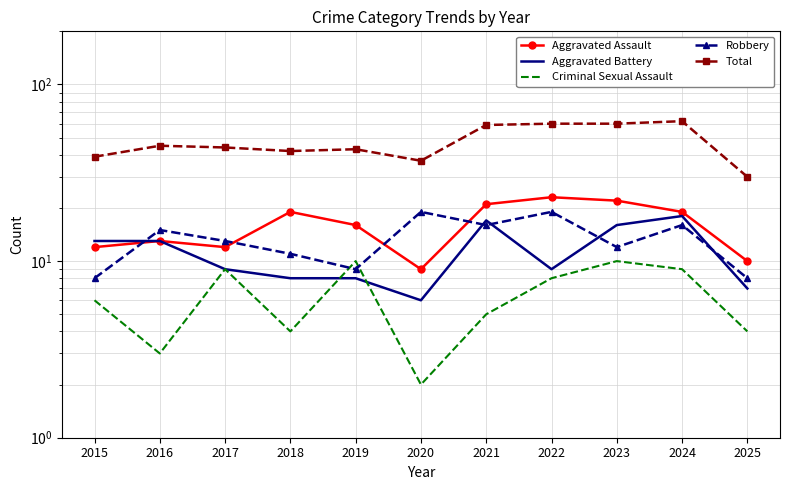

What is the difference between the second highest and minimum values in the Total series?

30